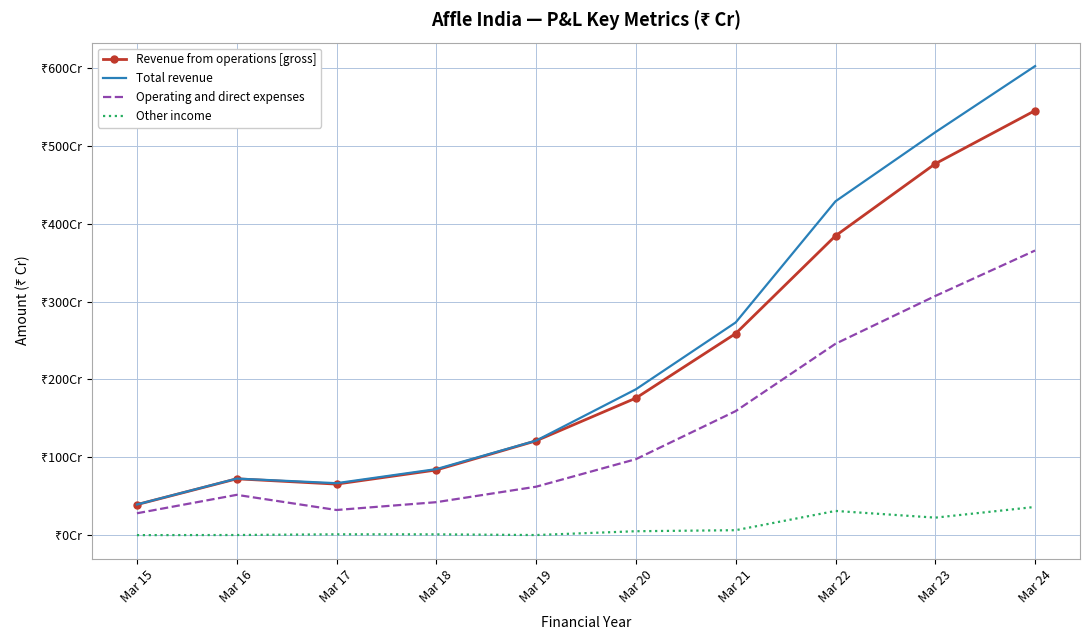

At which category is the sum across all series the highest?

Mar 24